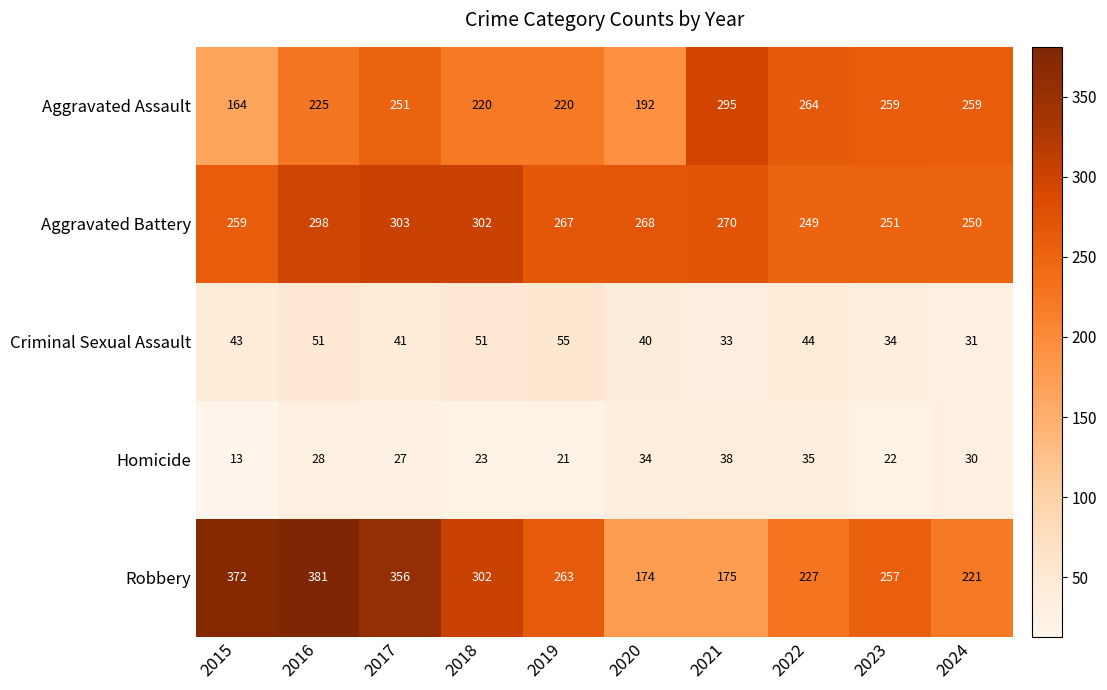

At 2017, list the series in order from largest to smallest.

Robbery, Aggravated Battery, Aggravated Assault, Criminal Sexual Assault, Homicide